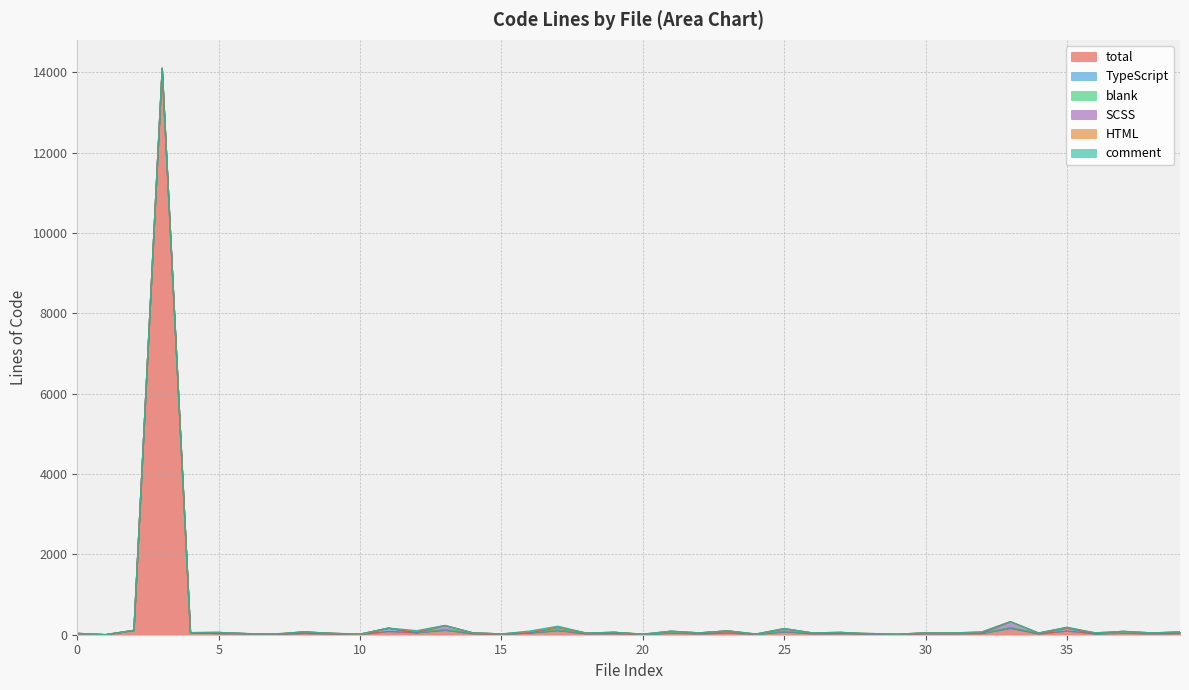

Between which two adjacent categories do blank and comment first intersect?

9 and 10